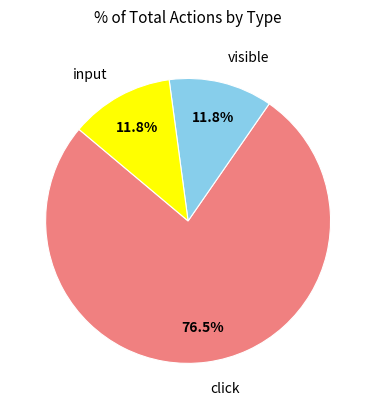

To the nearest percent, what is the average slice percentage?

33%